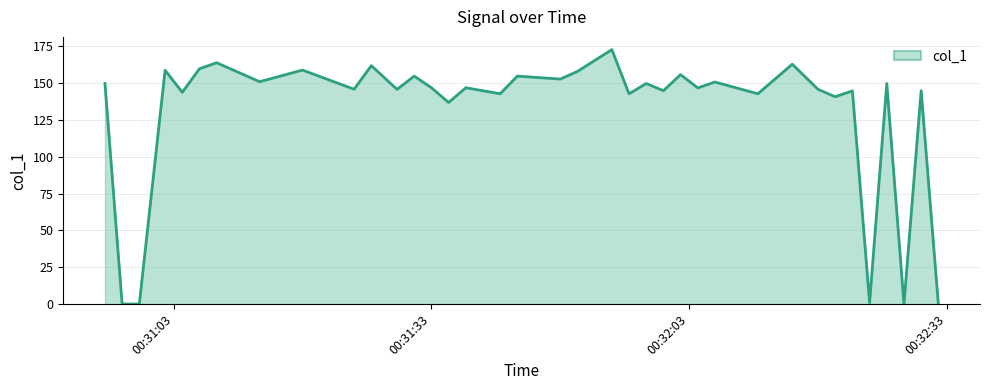

What is the greatest value displayed?

172.8